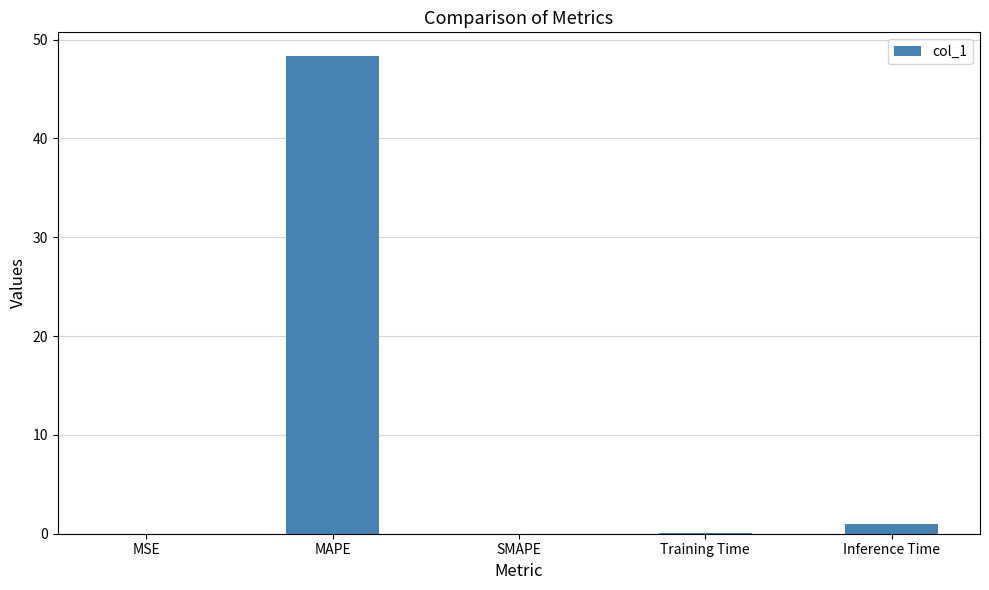

What is the approximate value at MAPE?

48.3